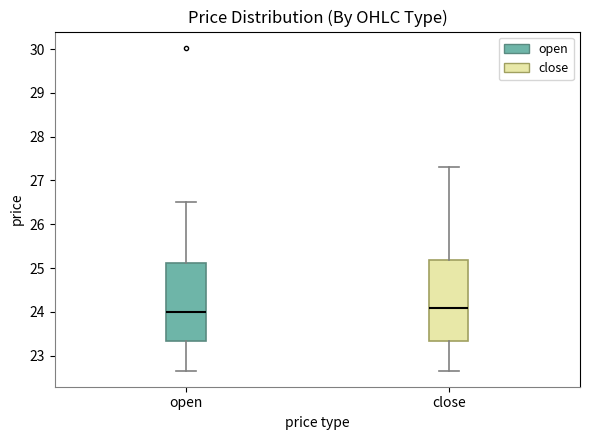

Where does the median line of the box for close sit on the y-axis? The values are not printed on the chart, so give them approximately, as read against the axis.

24.1